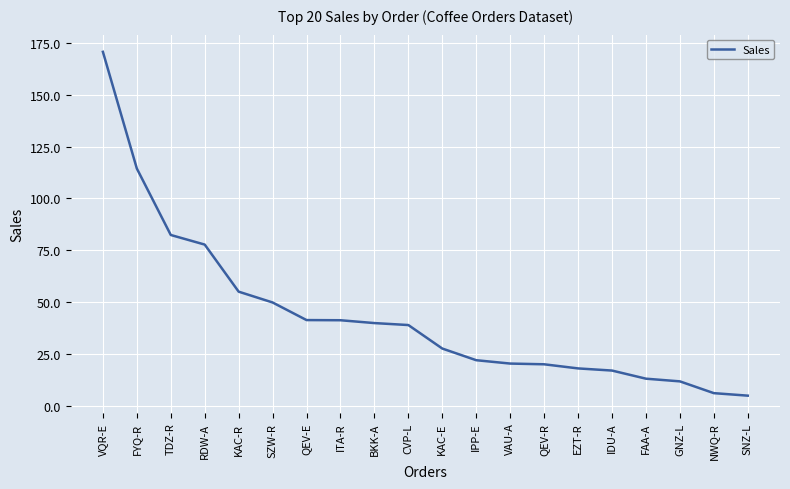

Does the chart have visible grid lines?

Yes